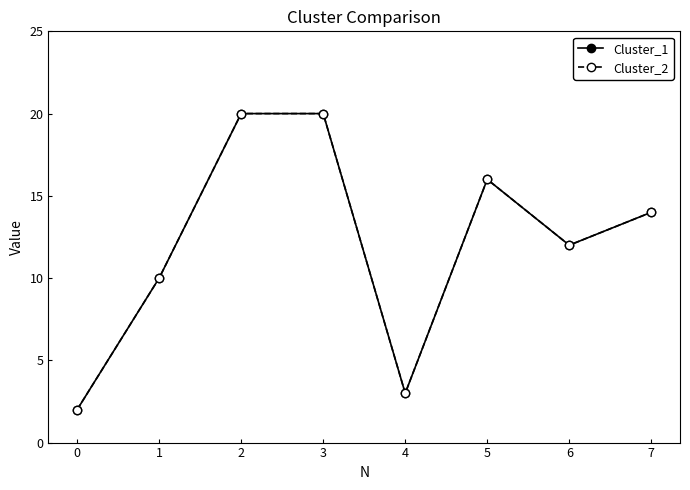

Which series has the largest total across all categories?

Cluster_1